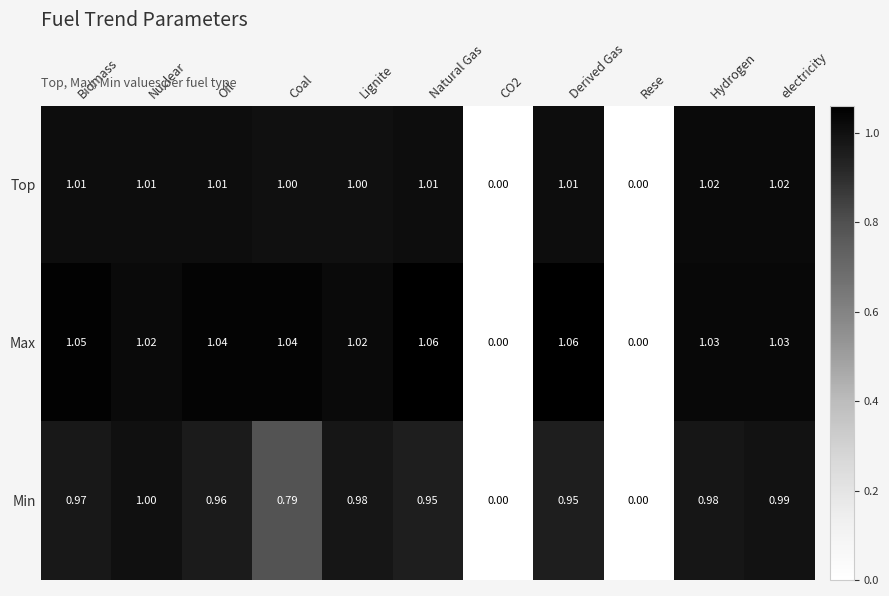

At which category is the sum across all series the highest?

electricity